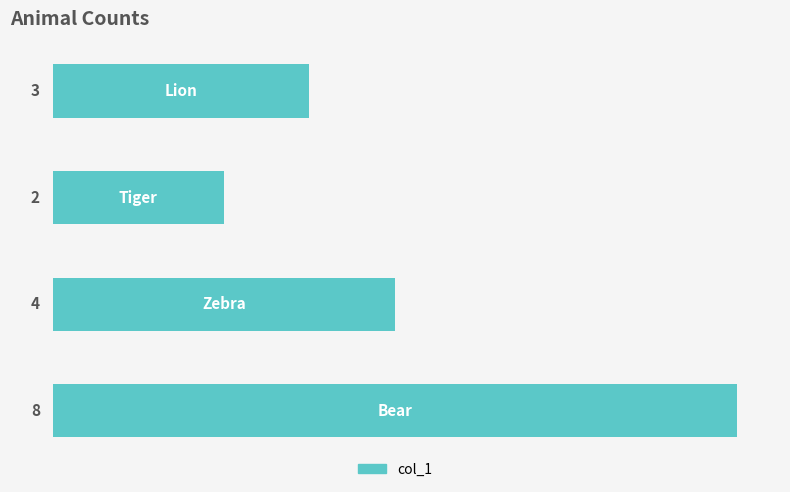

Count the values in the range 3 to 8.

3